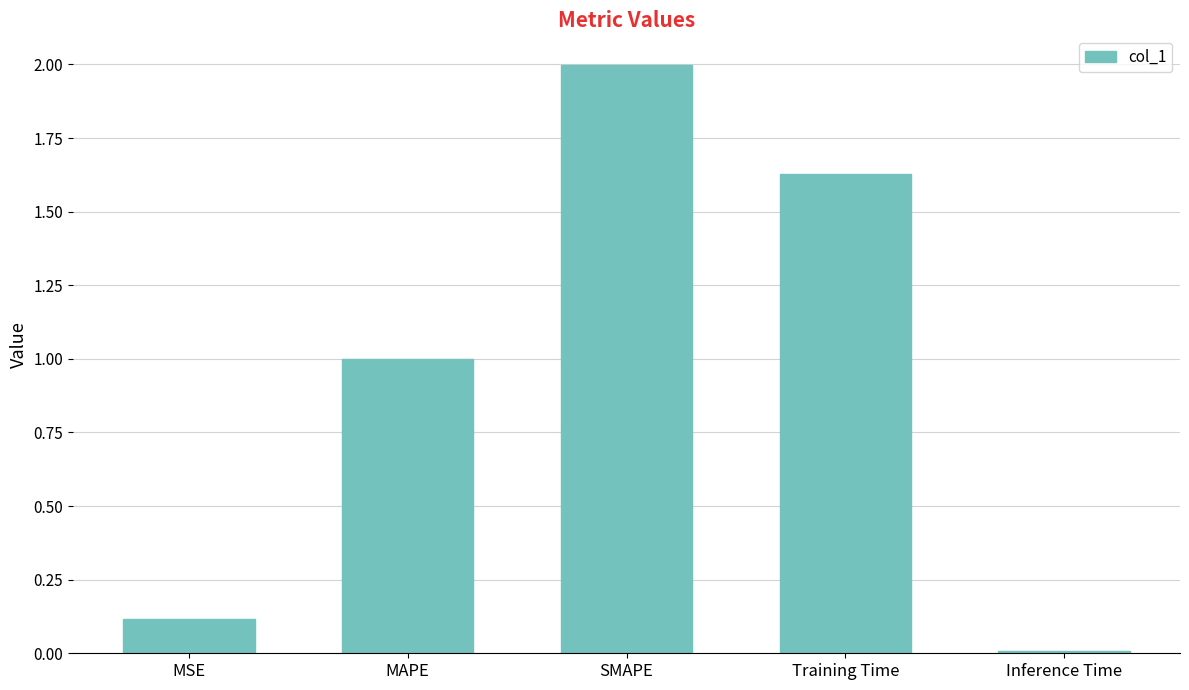

What is the value of the 1st bar from the left?

0.1